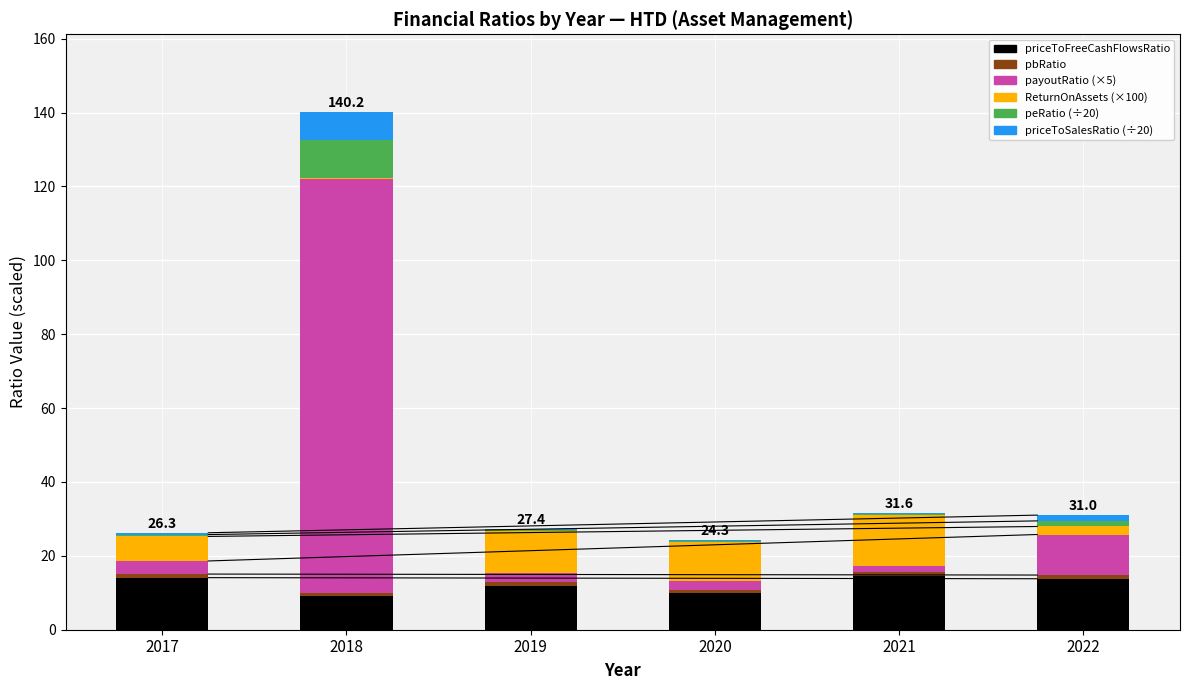

The priceToFreeCashFlowsRatio series shows 7.7 at 2022. True or false?

False